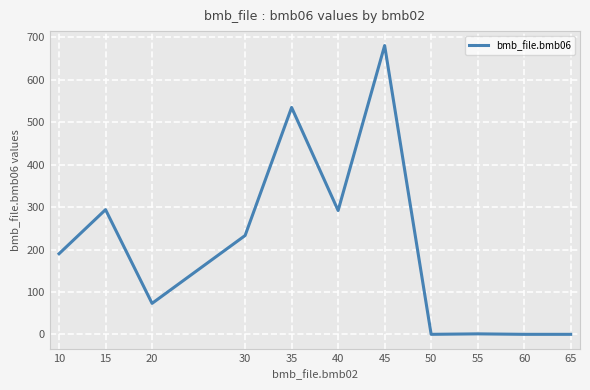

True or false: the data shows 0.0 at 60.

True